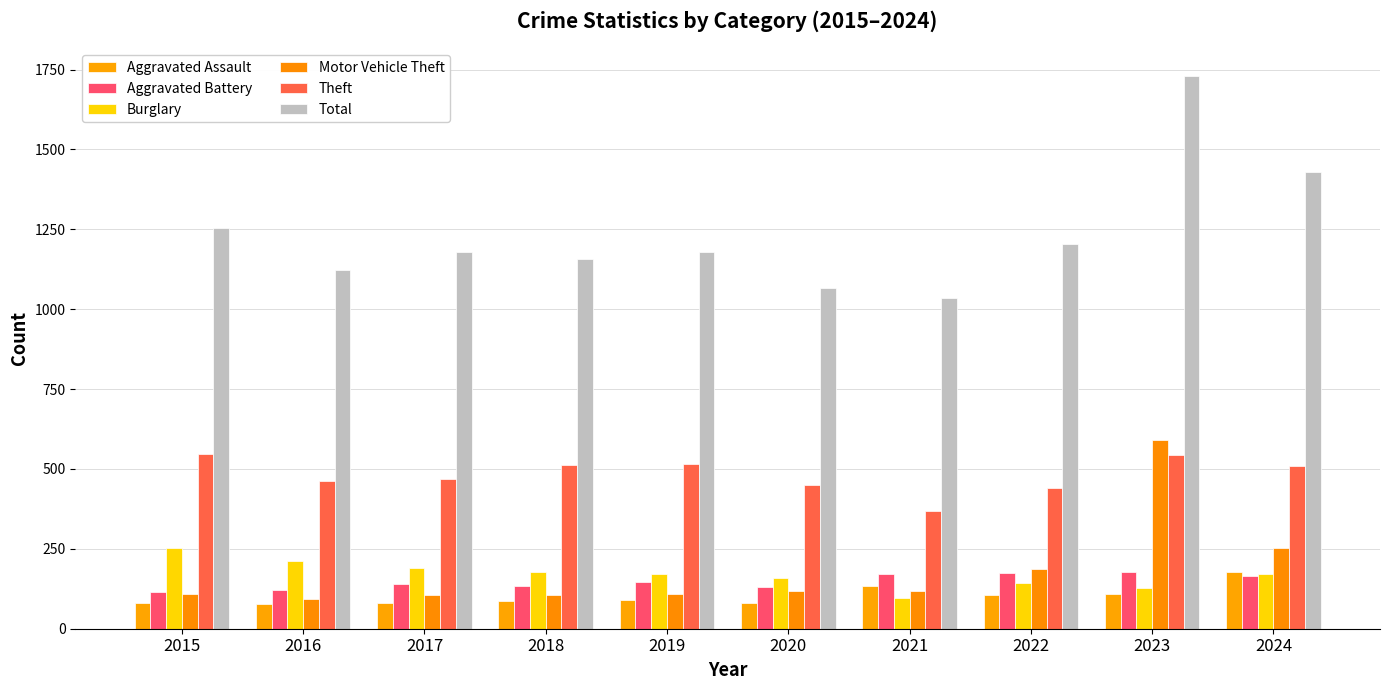

What is the spread (max minus min) of values at 2016?

1047